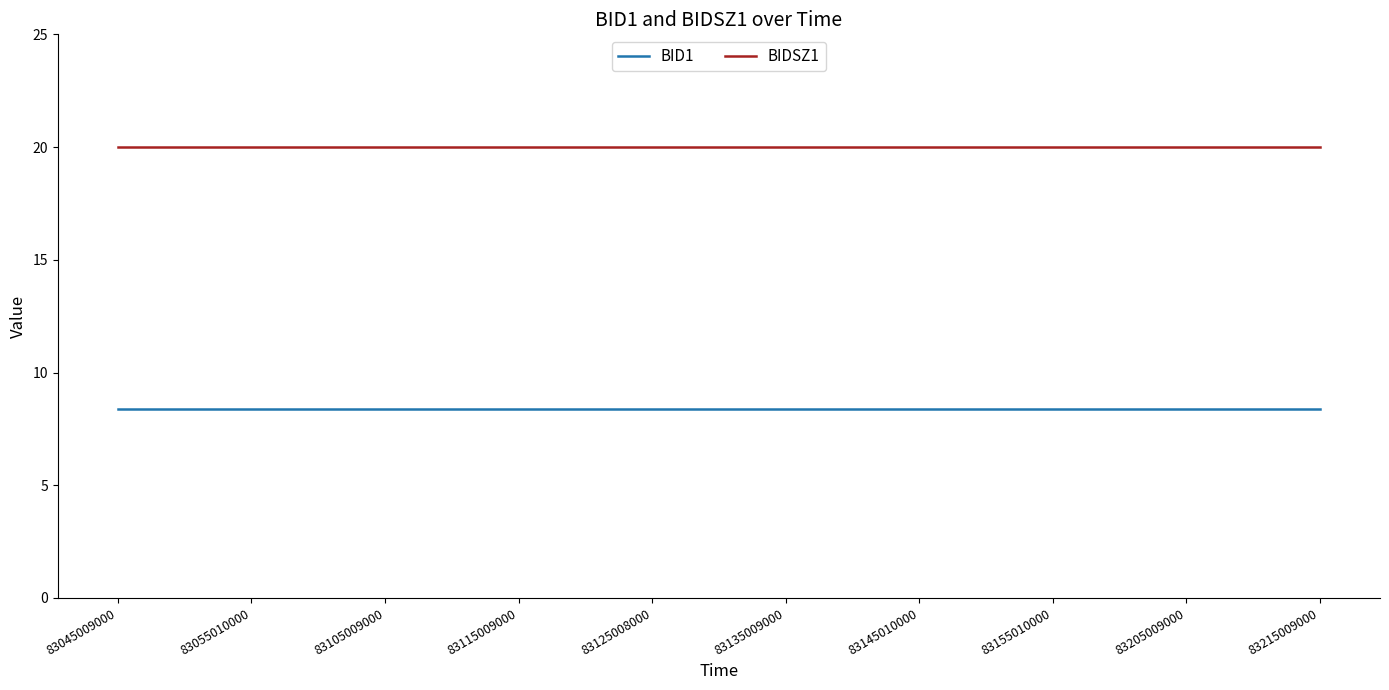

What is the highest value of the BIDSZ1 series?

20.0